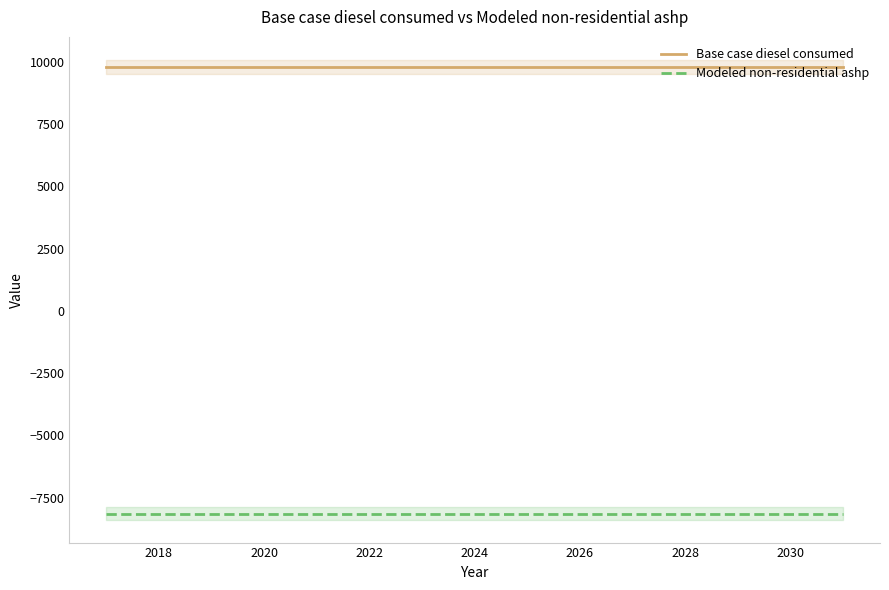

What is the approximate value of Base case diesel consumed at 2022?

9783.2